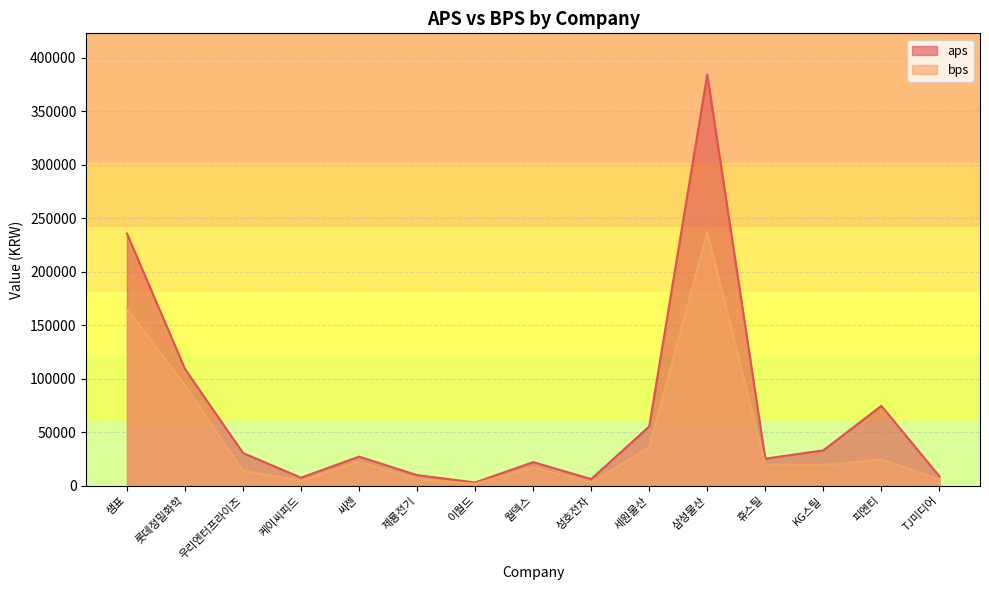

At which category does the chart reach its peak across all series?

삼성물산